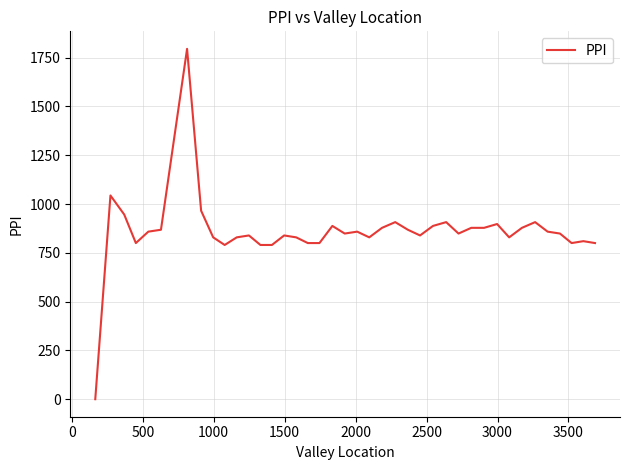

What is the difference between the maximum and minimum values?

1795.1